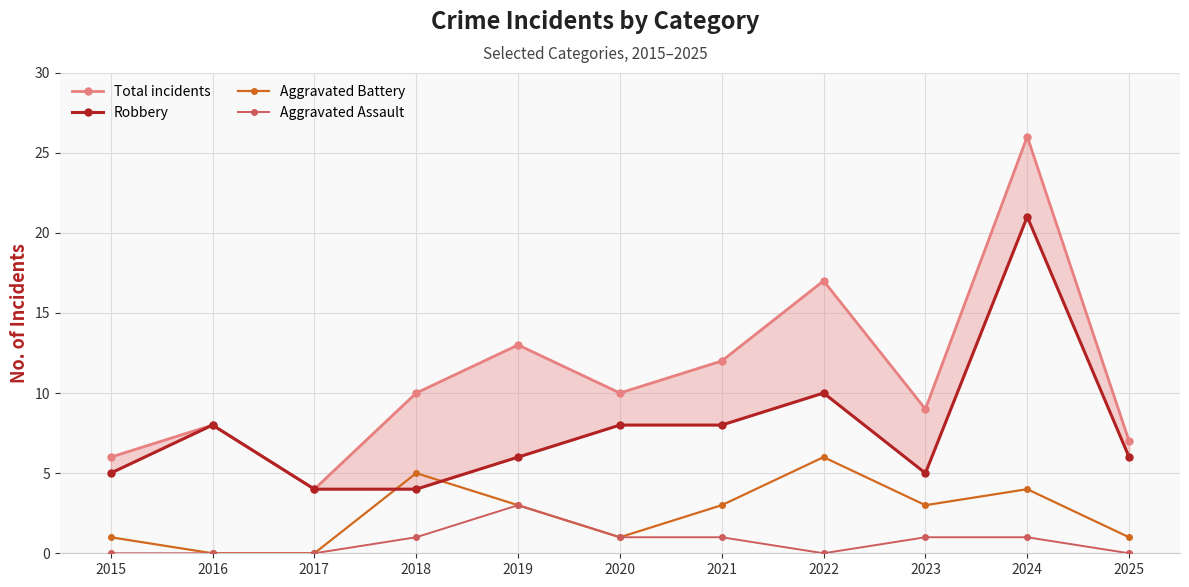

What is the highest value of the Aggravated Assault series?

3